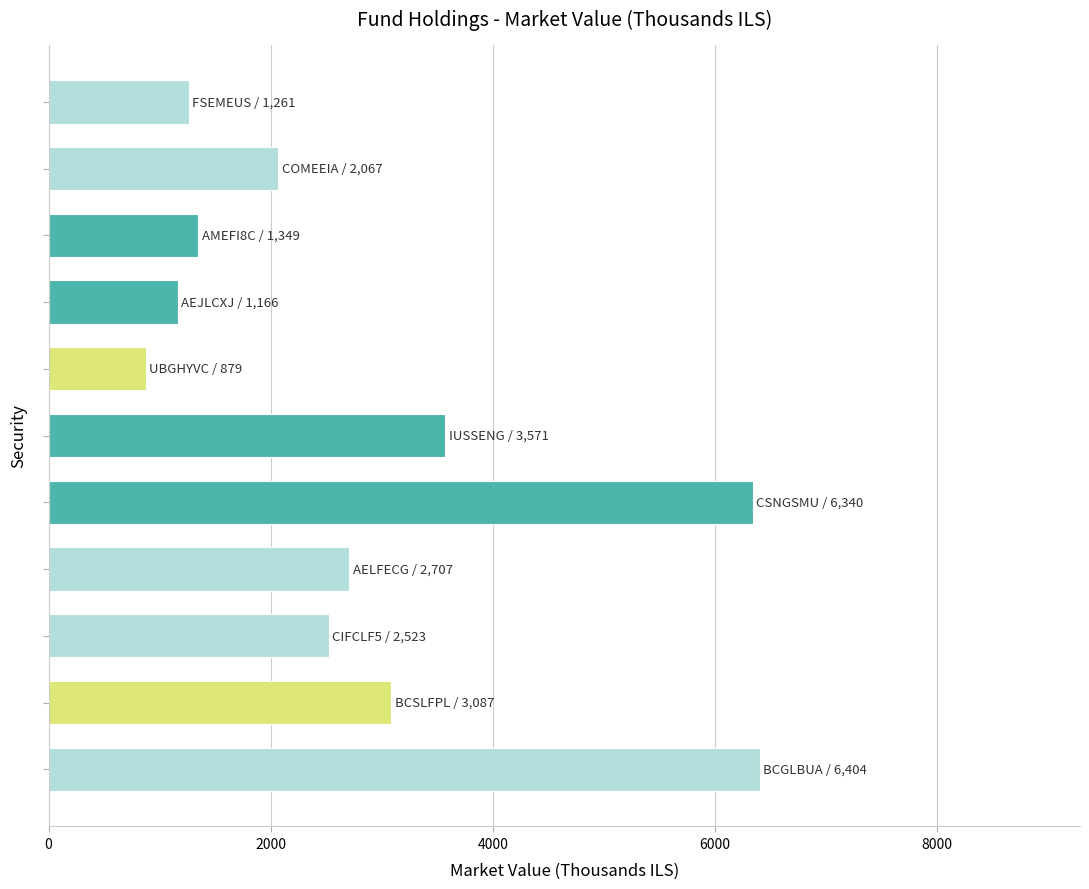

What is the average value?

2850.5